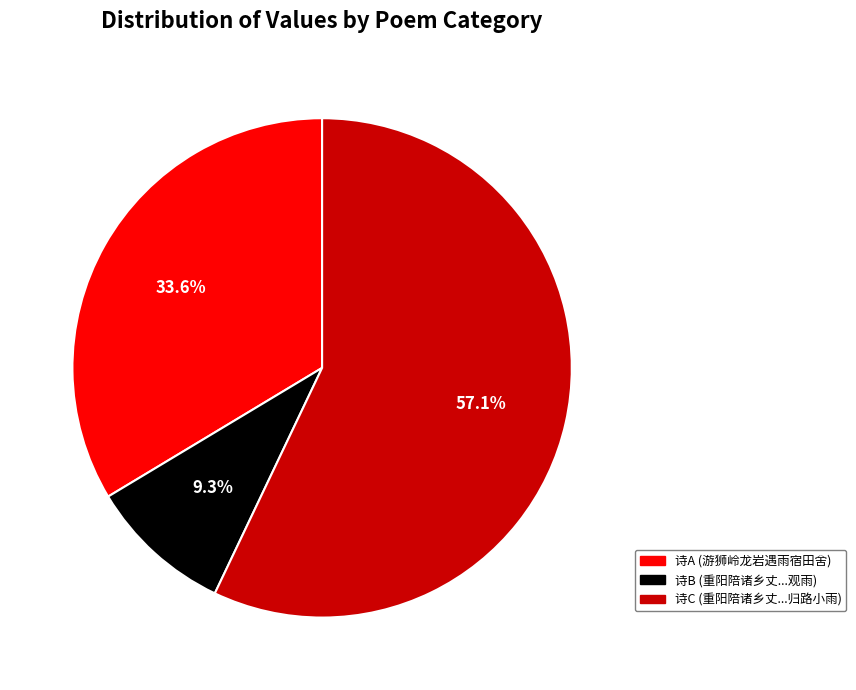

Does any single category account for the majority?

Yes